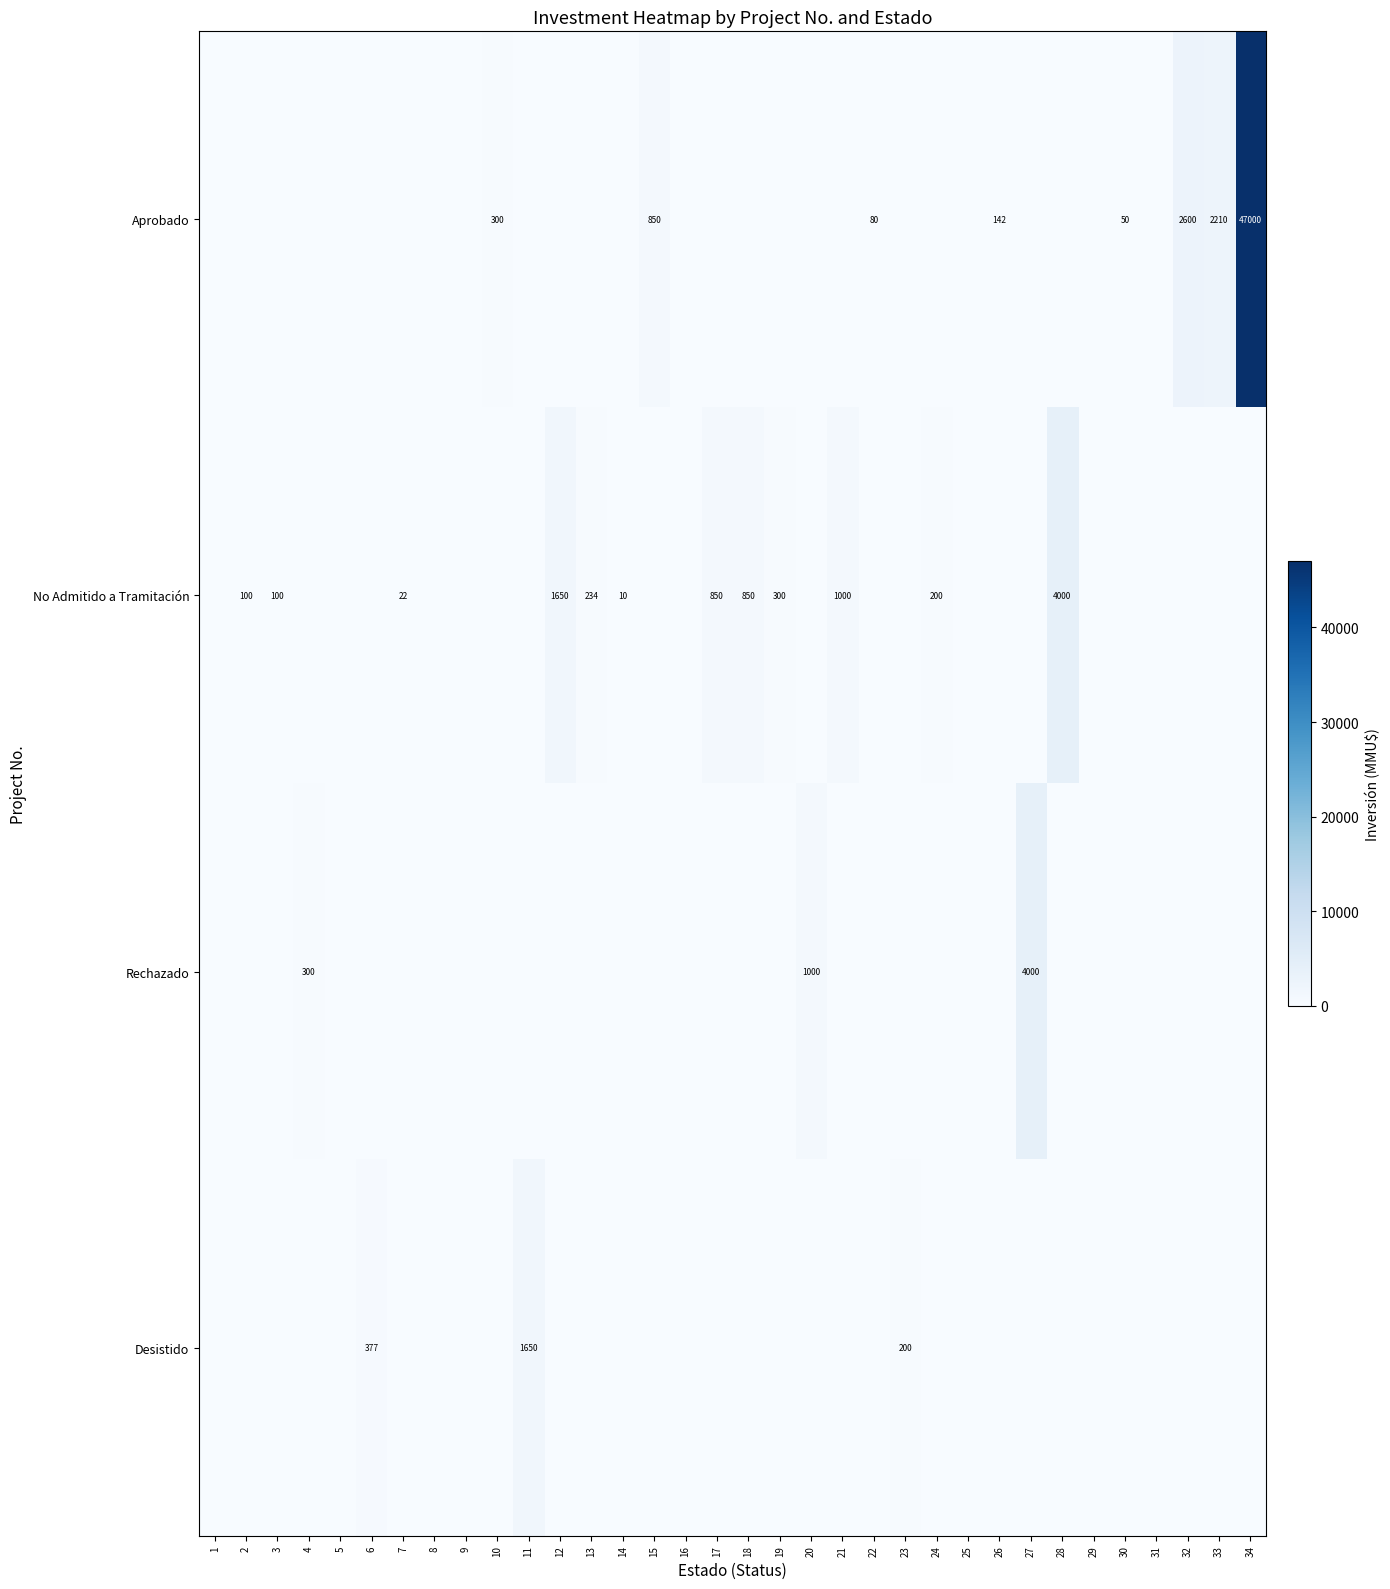

At which category does the chart reach its peak across all series?

34